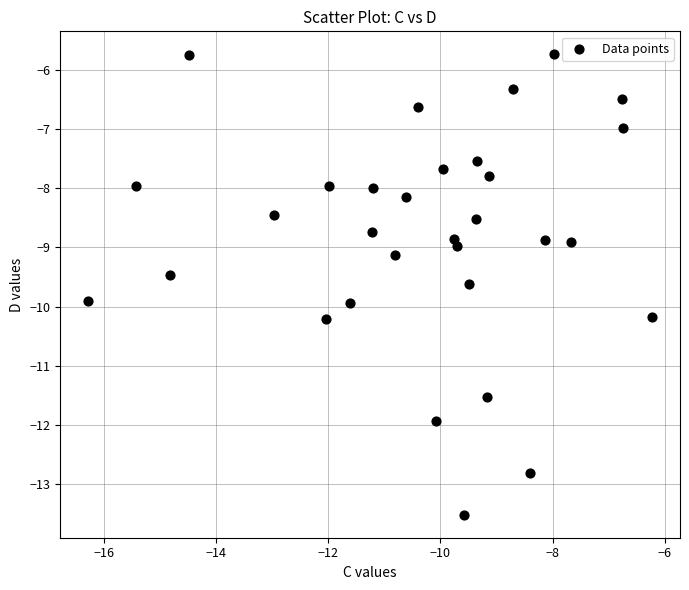

What is the range of Y values (max minus min)?

7.8